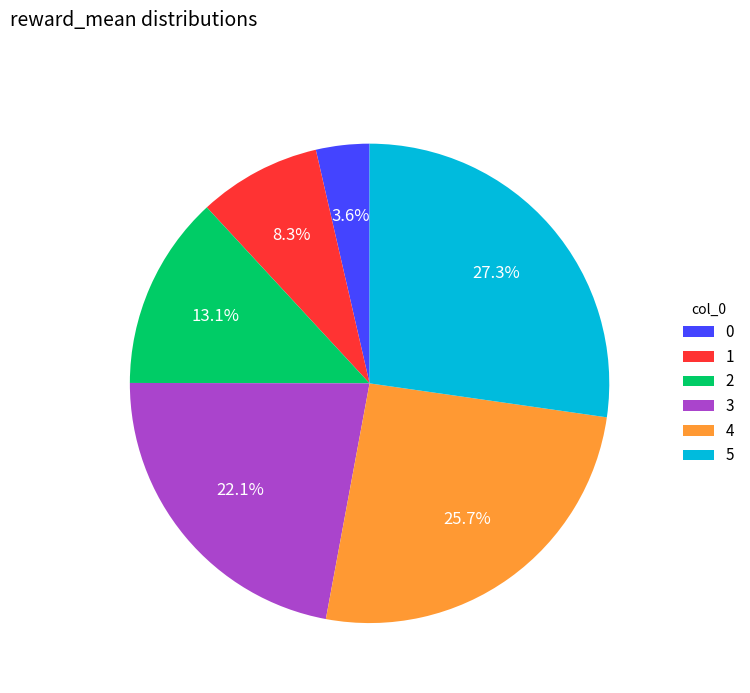

How many slices are in this pie chart?

6